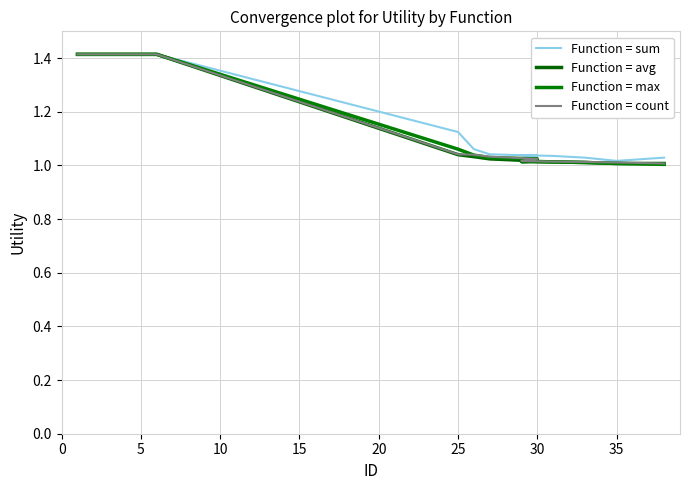

What is the sum of the Function = sum values at 0 and 20?

2.8